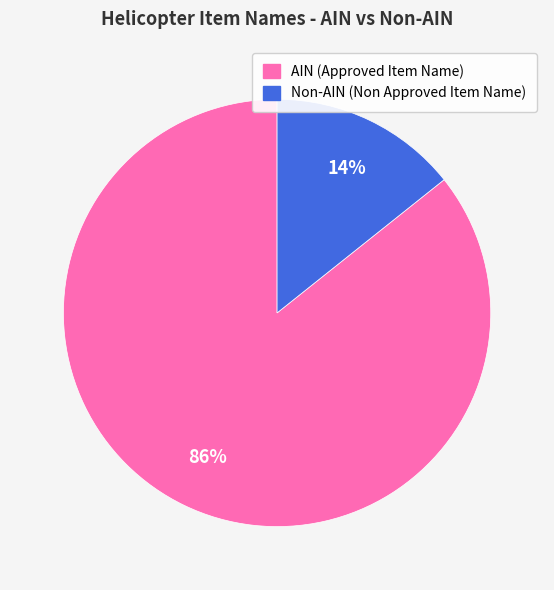

To the nearest percent, what portion does Non-AIN (Non Approved Item Name) represent?

14%